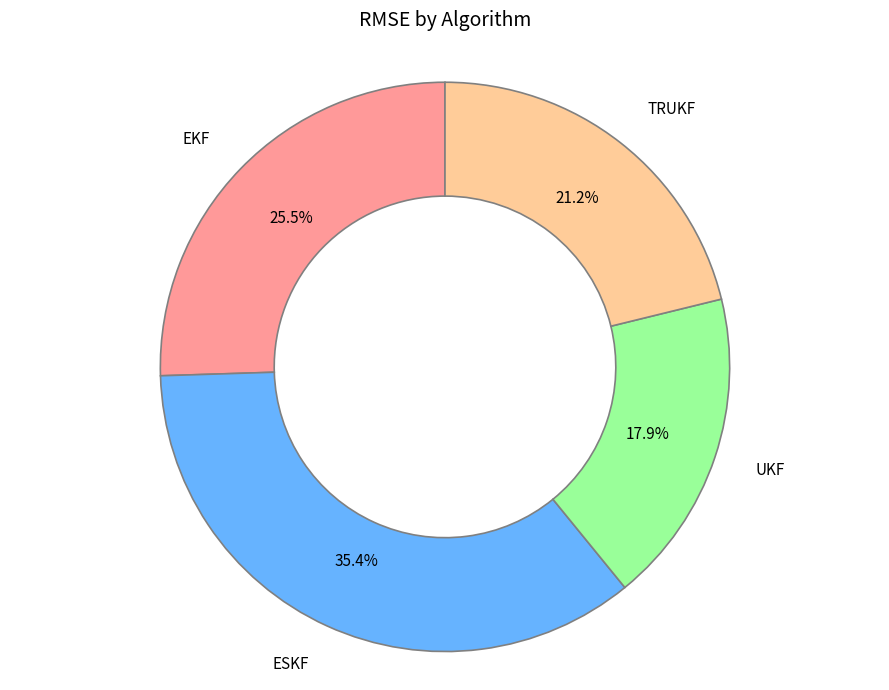

Rank the categories by value from highest to lowest.

ESKF, EKF, TRUKF, UKF